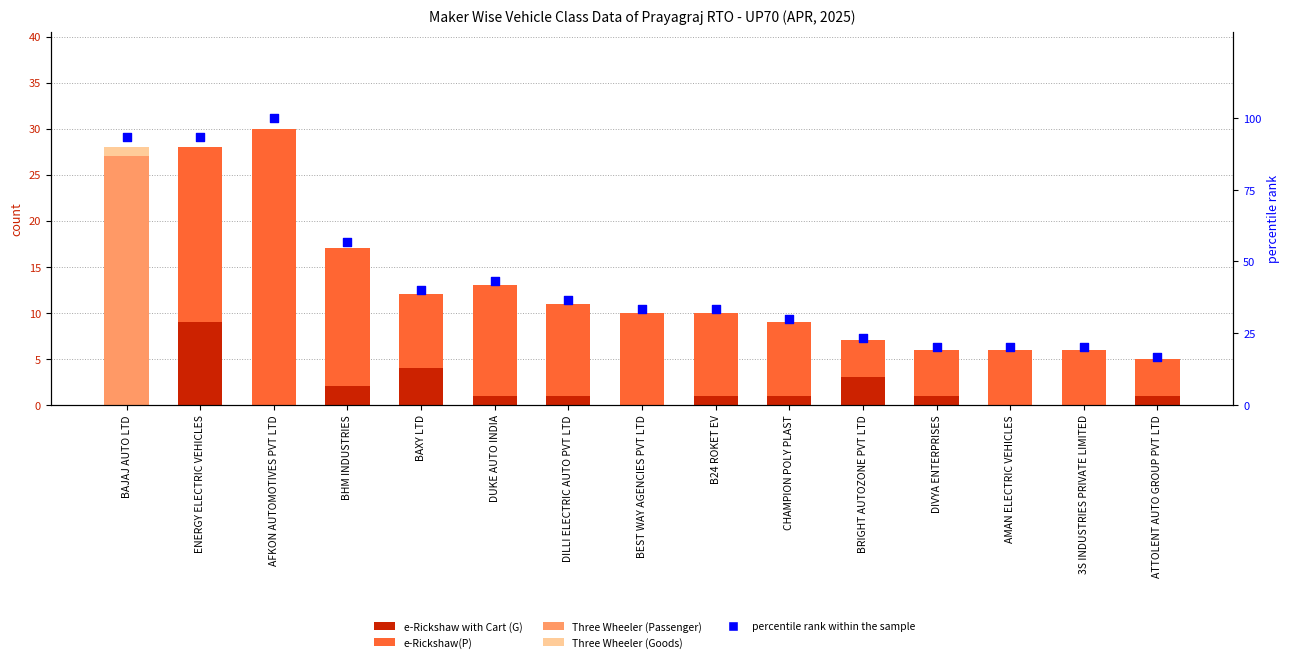

At how many categories does at least one series exceed 69?

3